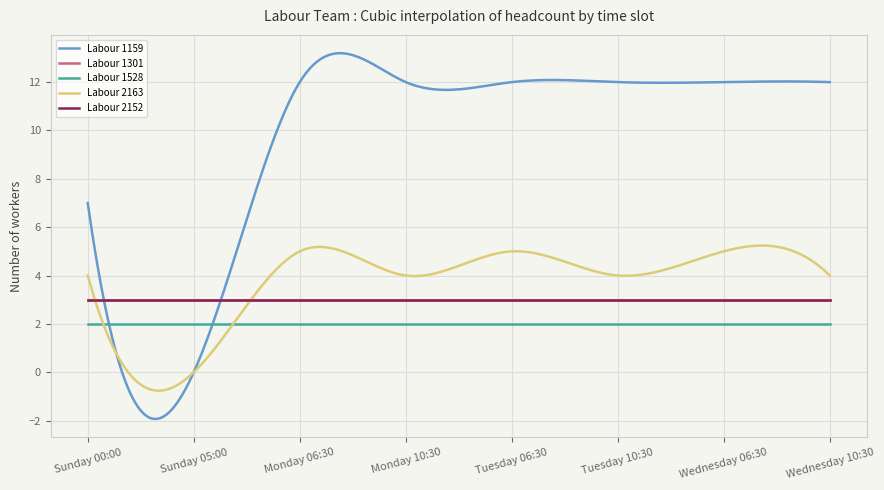

Does the chart have visible grid lines?

Yes